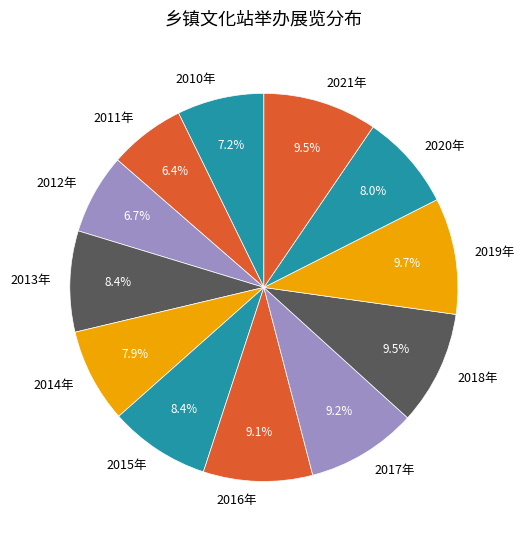

Does 2013年 account for over 50% of the chart?

No